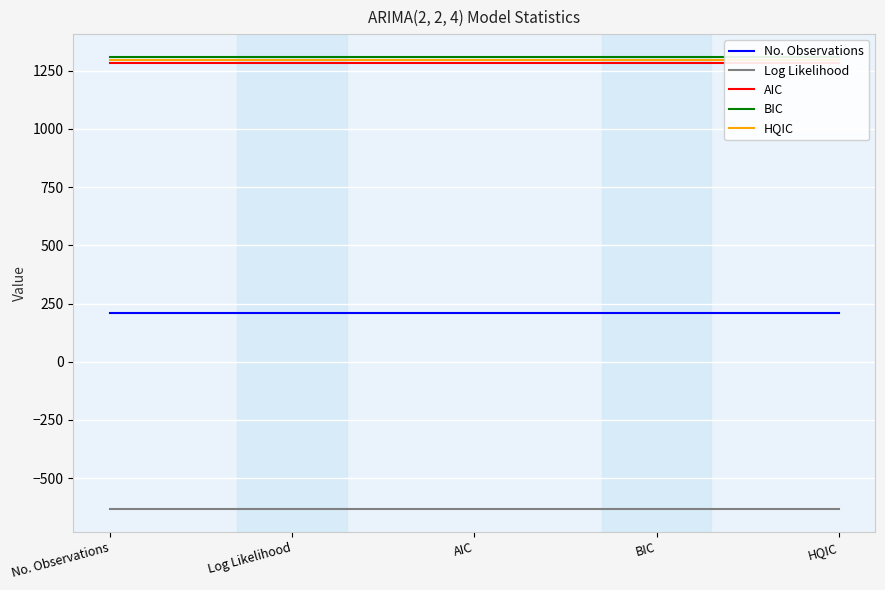

True or false: No. Observations and AIC cross at least once.

False